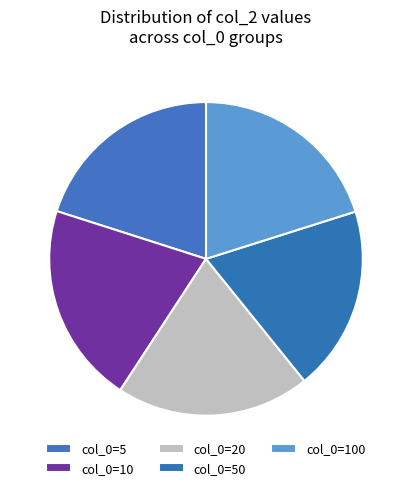

How many segments does this pie chart have?

5